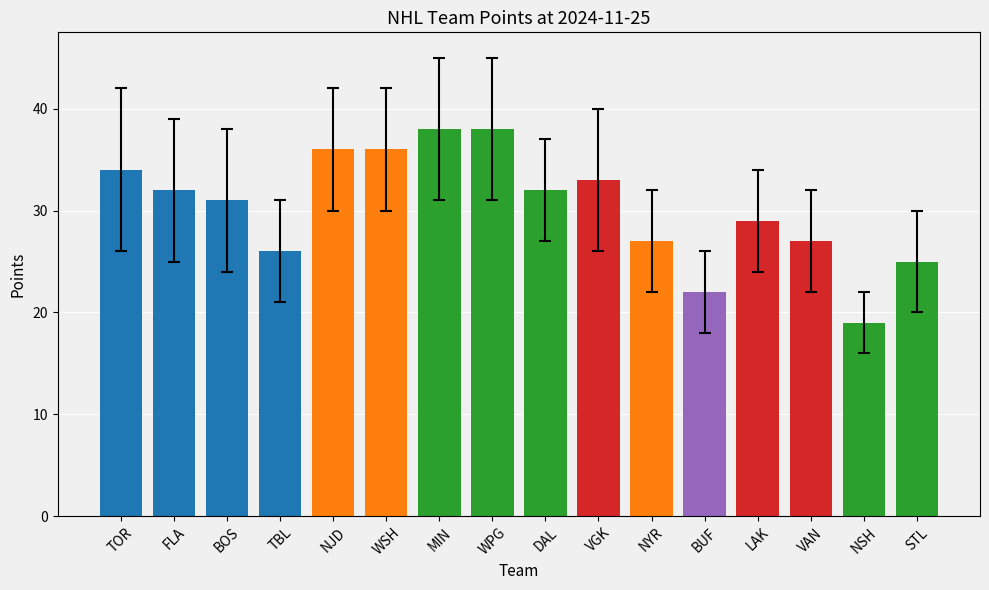

Reading left to right, transcribe all the data shown in this chart.

TOR=34	FLA=32	BOS=31	TBL=26	NJD=36	WSH=36	MIN=38	WPG=38	DAL=32	VGK=33	NYR=27	BUF=22	LAK=29	VAN=27	NSH=19	STL=25